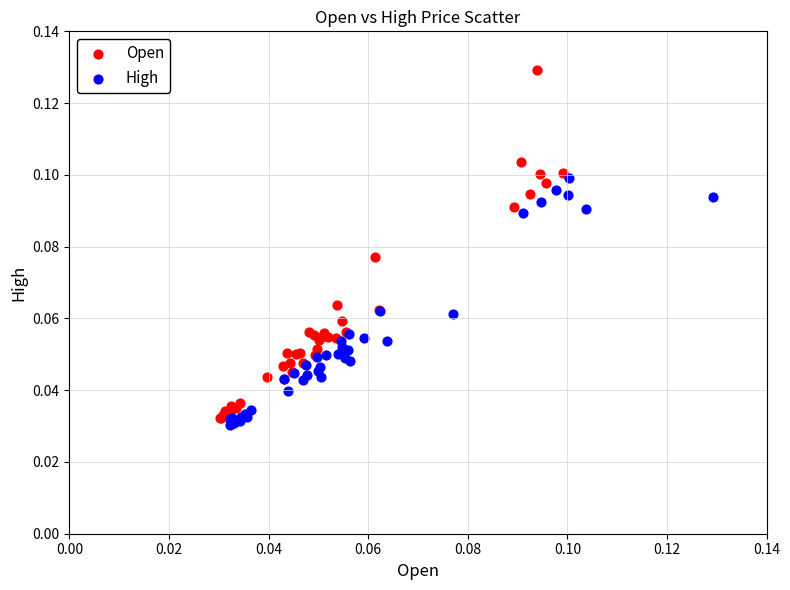

Which series has the largest Y range (max minus min)?

Open